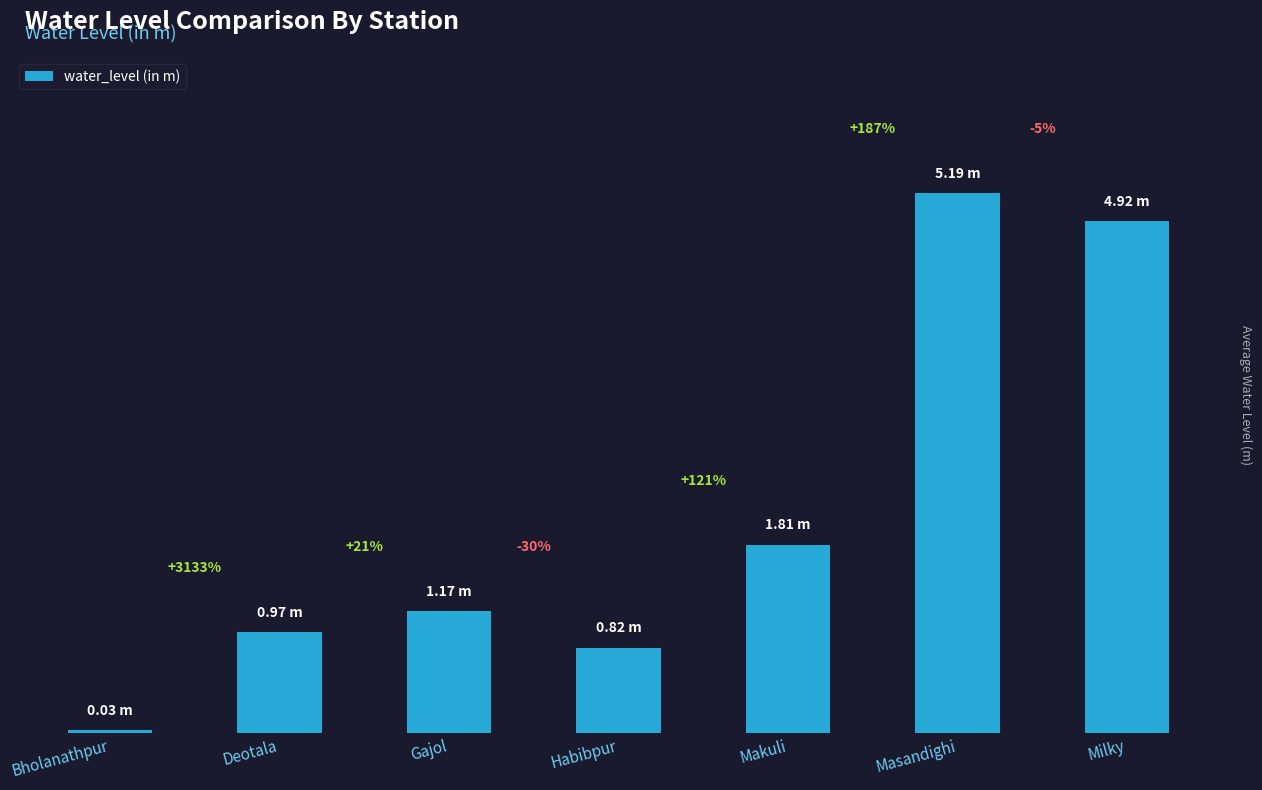

Are the bars horizontal?

No